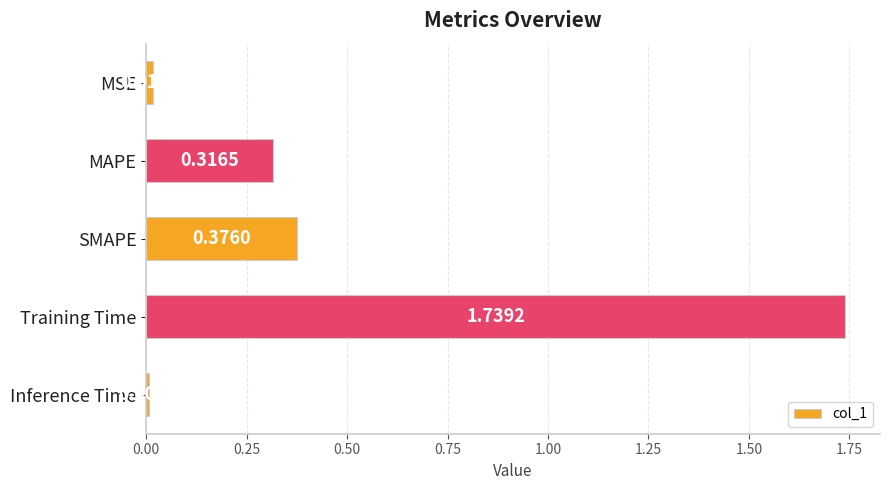

Does the chart contain stacked bars?

No